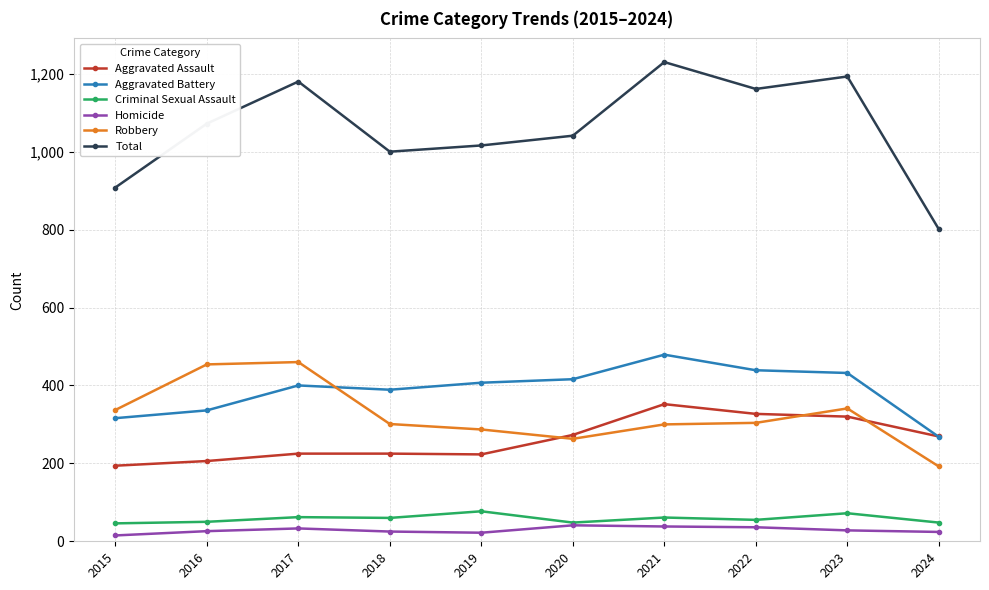

Is it true that Robbery equals 82 at 2023?

False